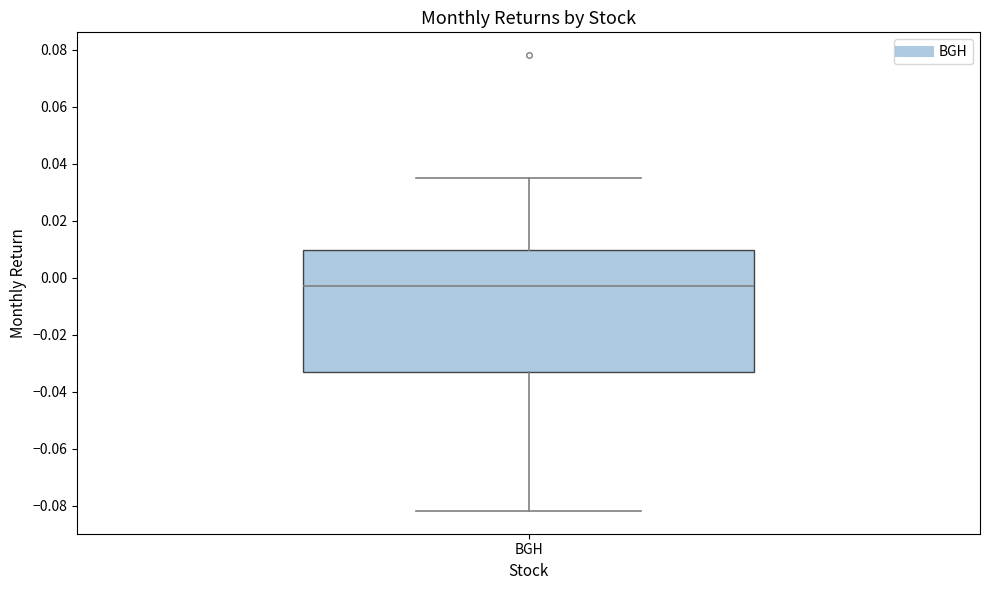

Where is the upper edge of the box for BGH on the y-axis? The values are not printed on the chart, so give them approximately, as read against the axis.

0.010